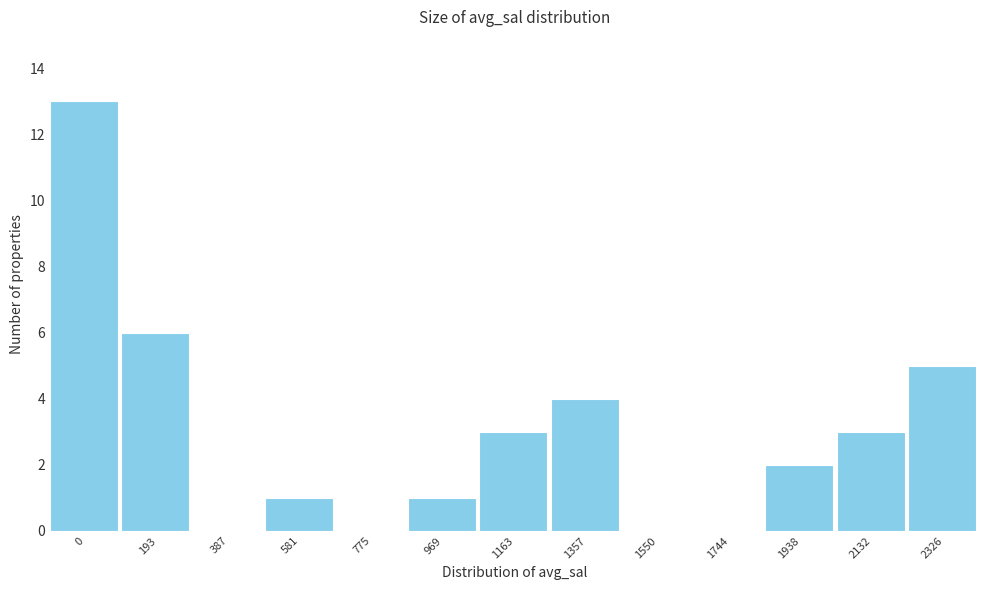

Reading left to right, what are all the values shown in this chart?

0=13	193=6	387=0	581=1	775=0	969=1	1163=3	1357=4	1550=0	1744=0	1938=2	2132=3	2326=5